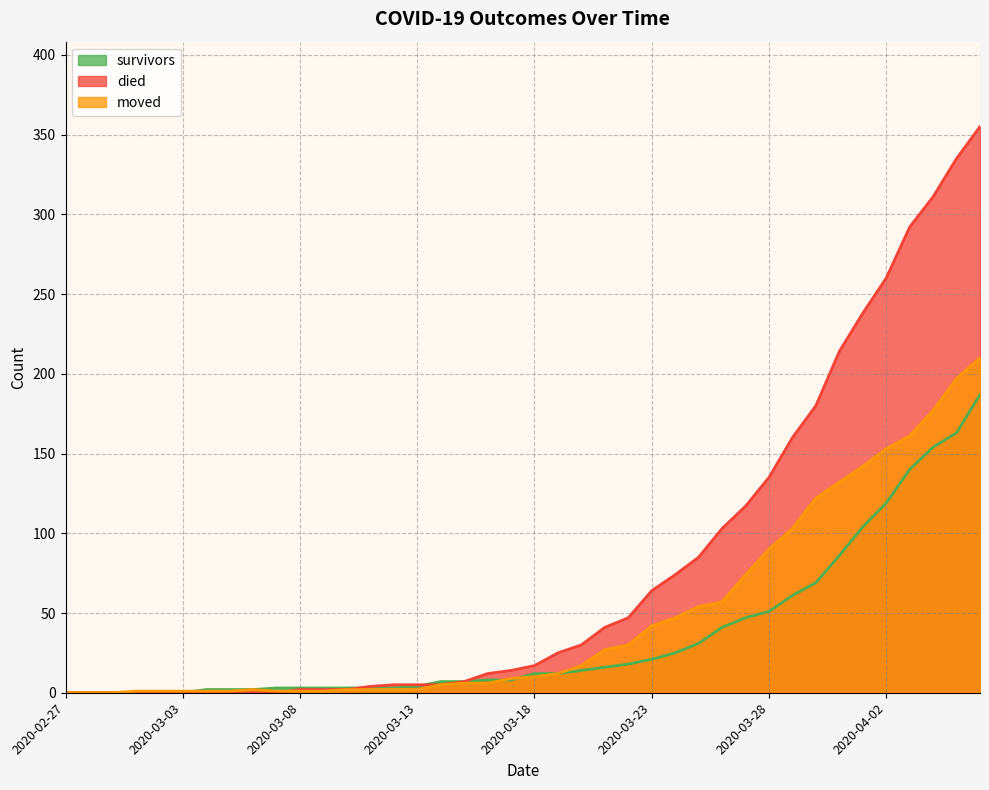

True or false: died has a value of 335 at 2020-04-05.

True